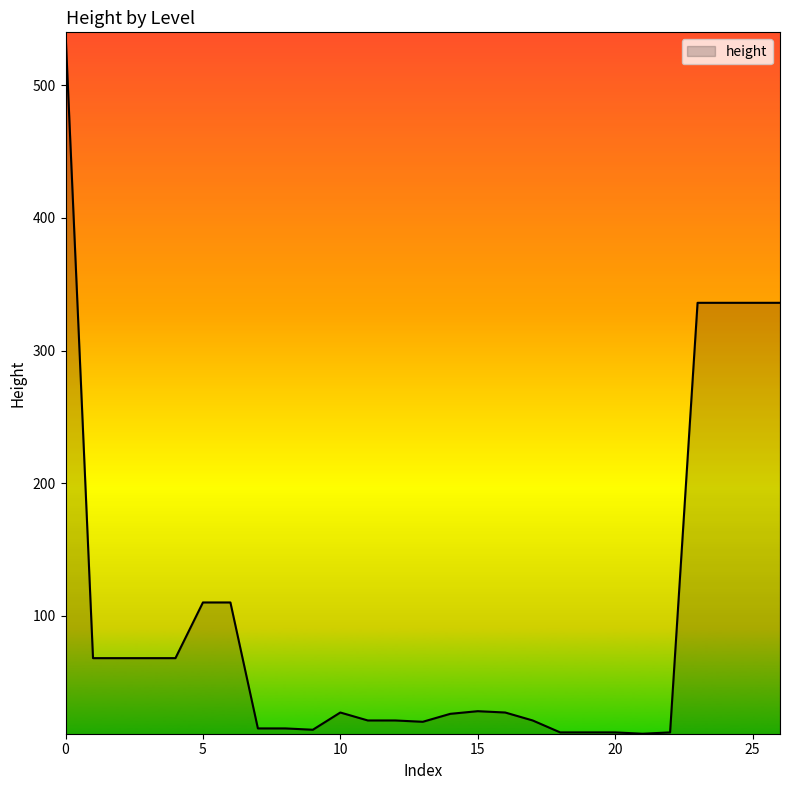

What is the smallest value displayed?

11